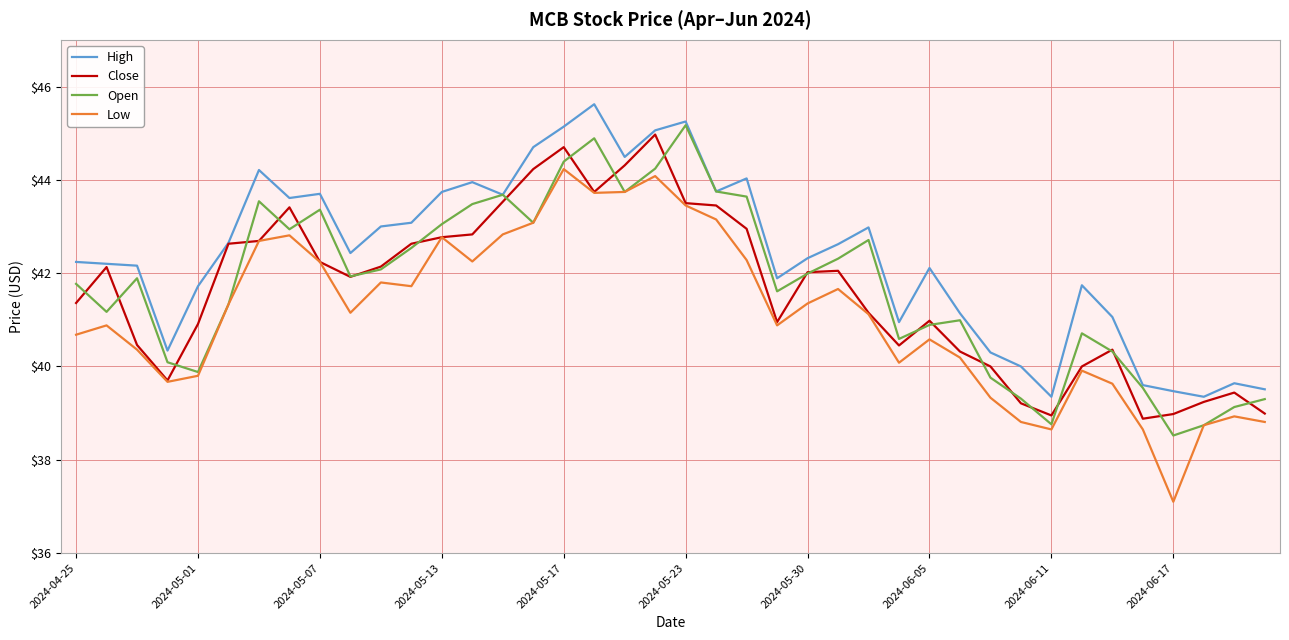

How many lines are shown in the chart?

4